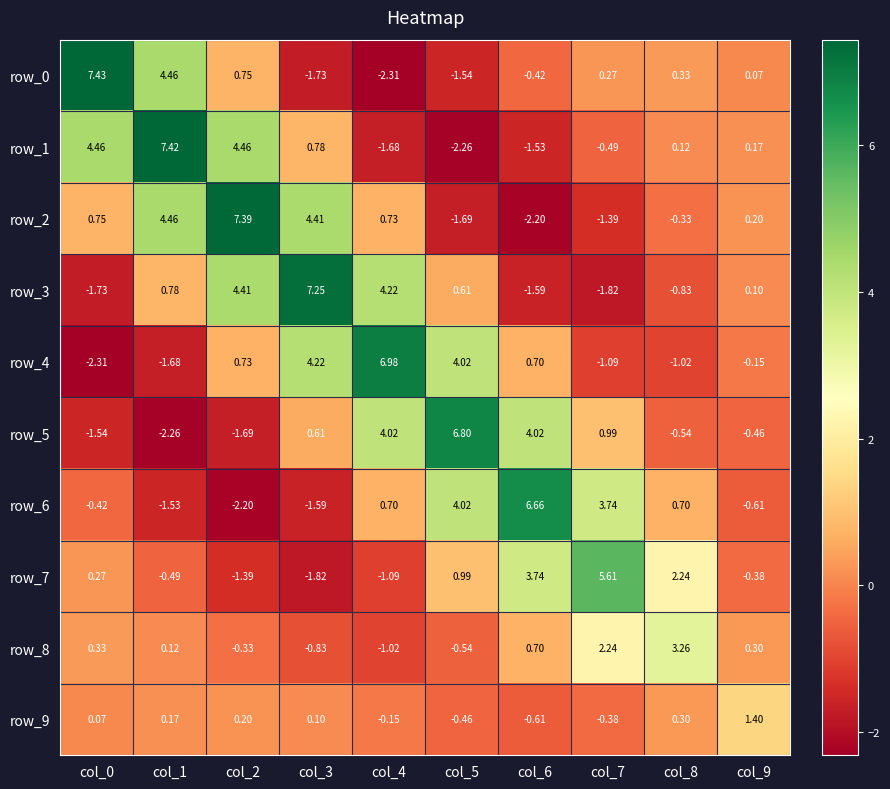

What is the average value of the row_1 series?

1.1